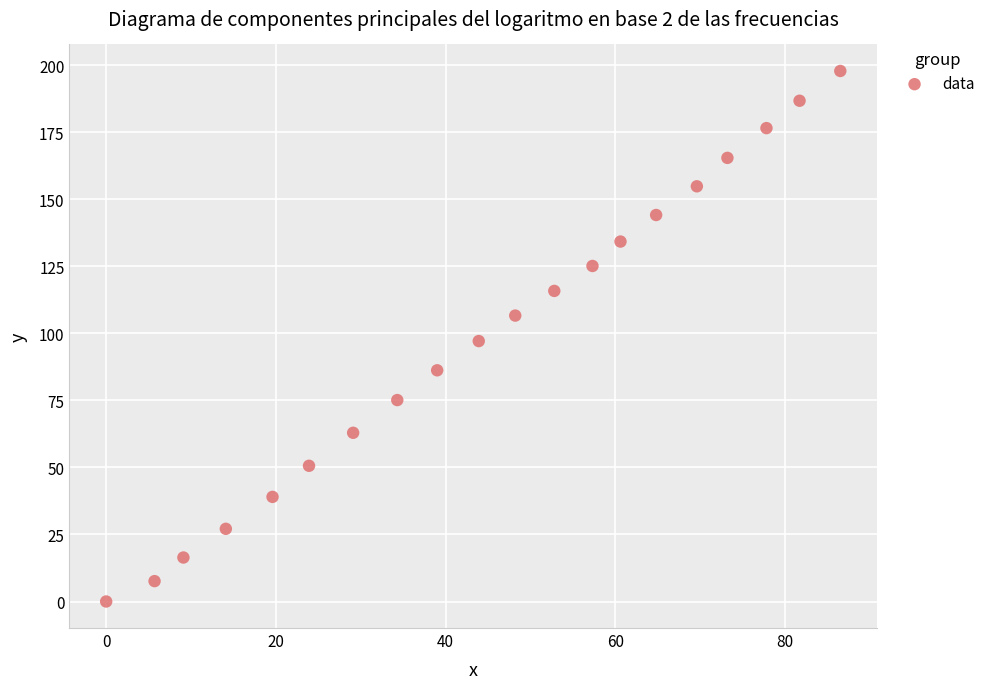

What is the range of X values (max minus min)?

86.5